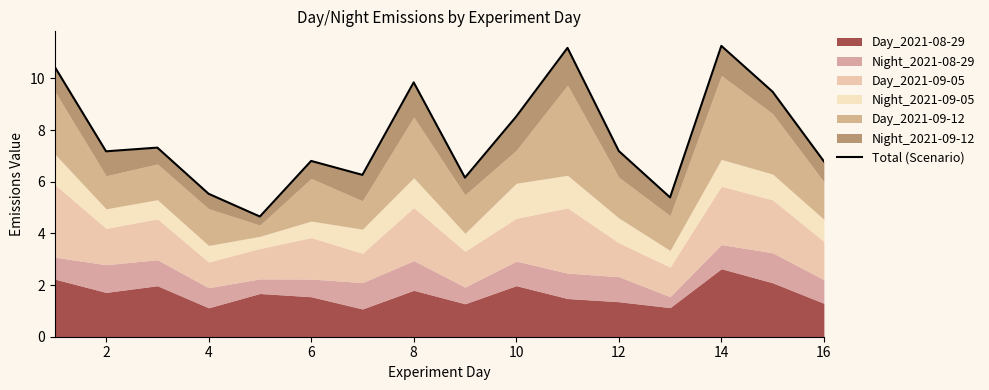

How many data points does each series have?

16